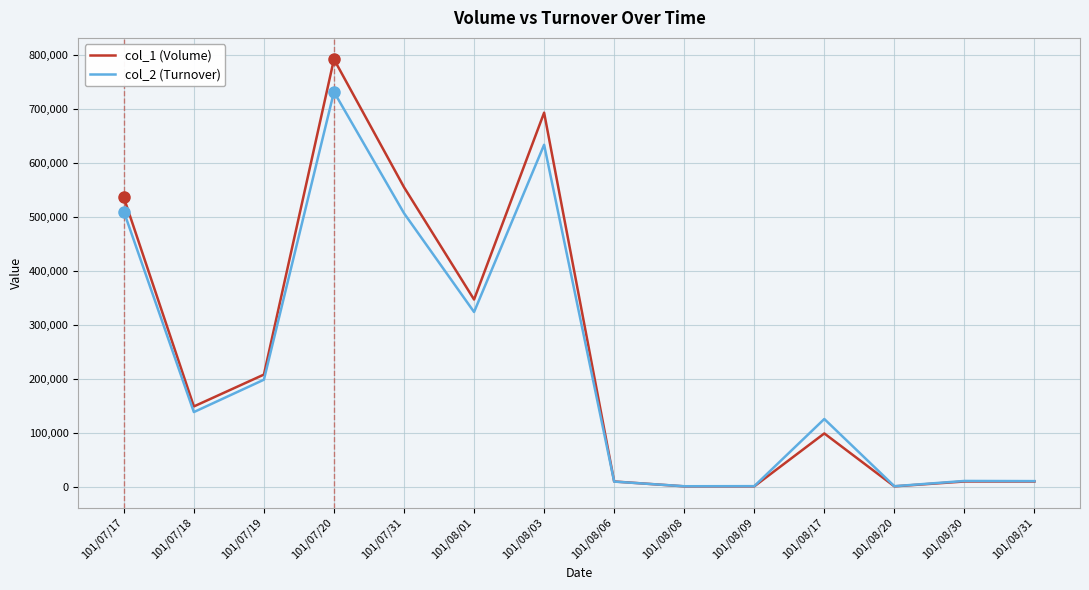

True or false: col_1 (Volume) has a value of 536000 at 101/07/17.

True